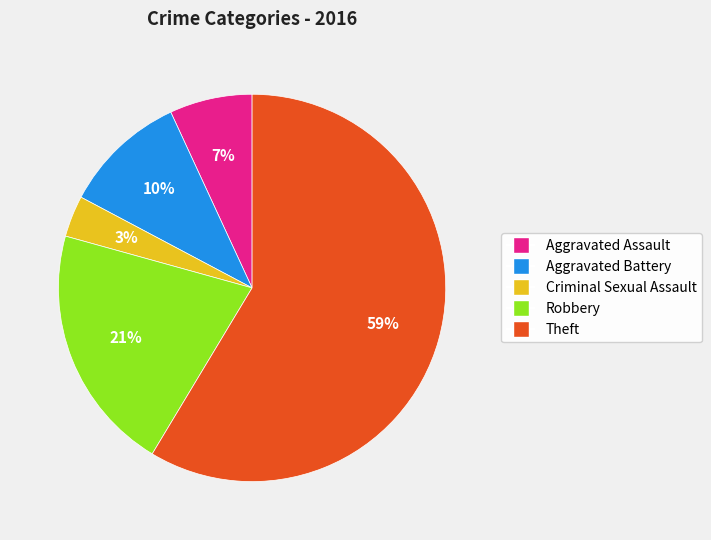

To the nearest percent, what is the average slice percentage?

20%